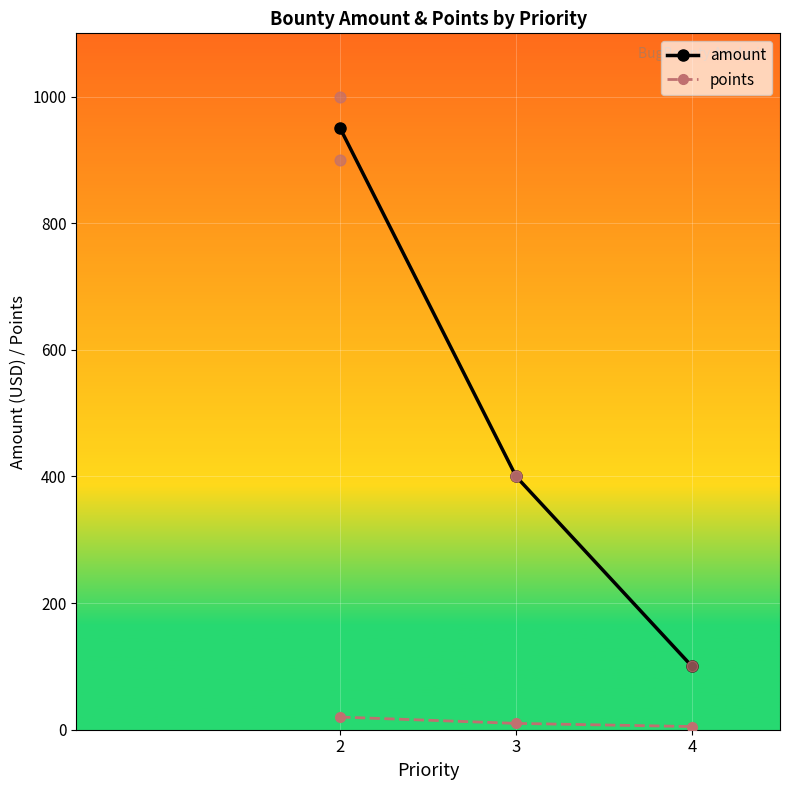

At which category is the sum across all series the highest?

2